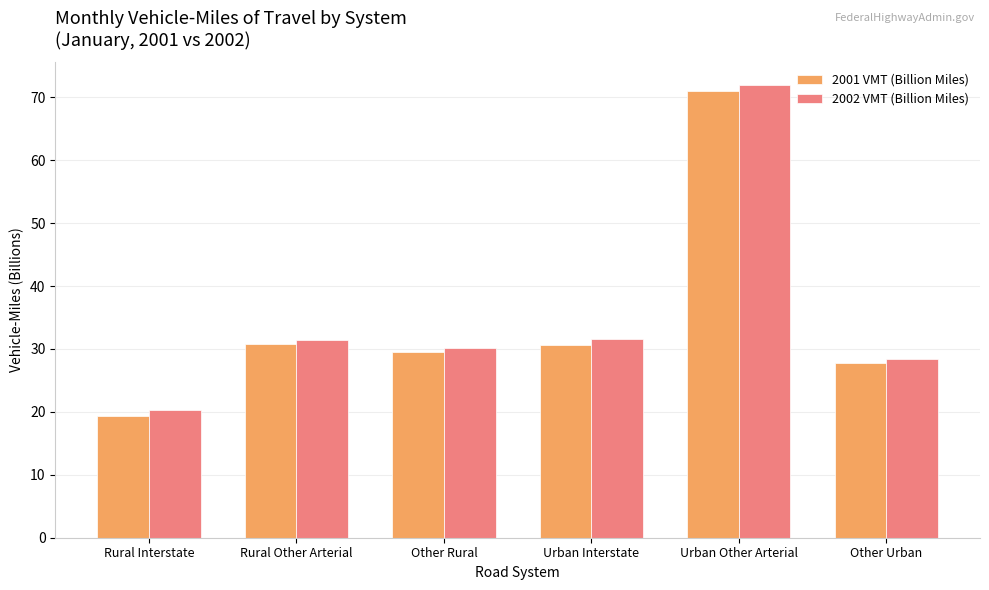

The value of 2002 VMT (Billion Miles) at Urban Interstate is 15.0. True or false?

False